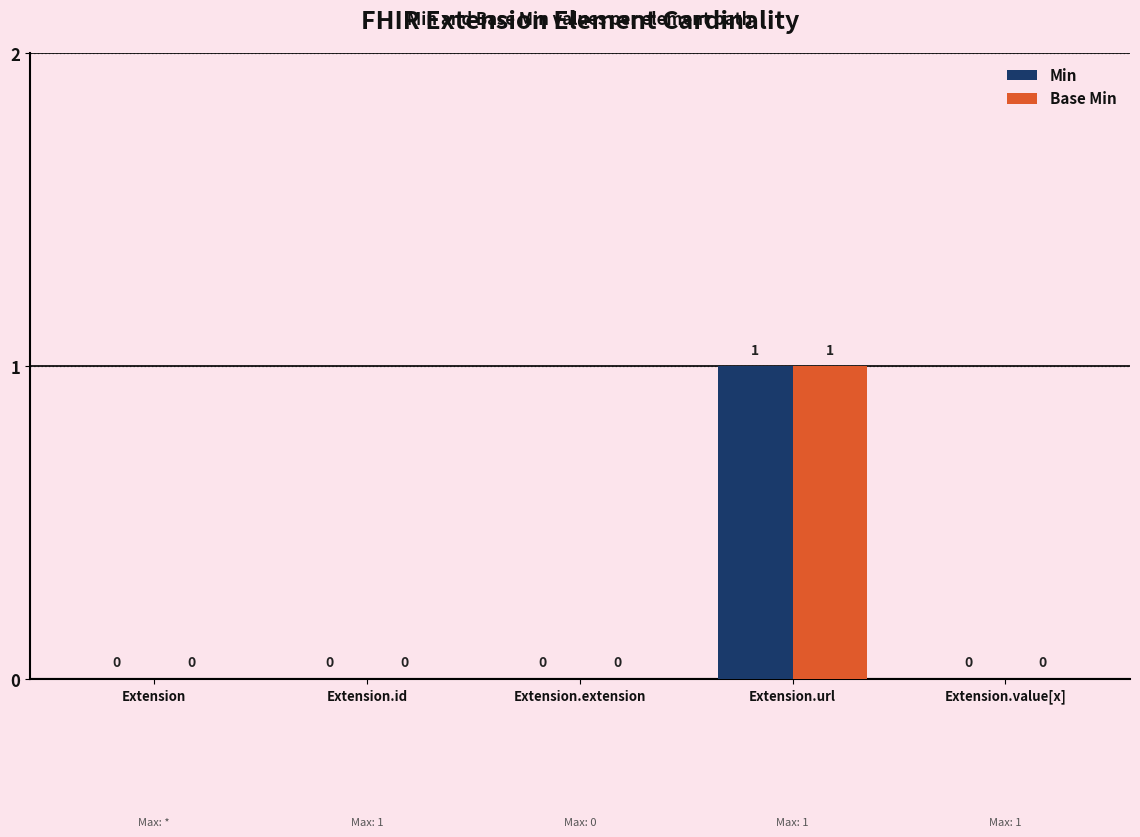

At which category is the sum across all series the highest?

Extension.url